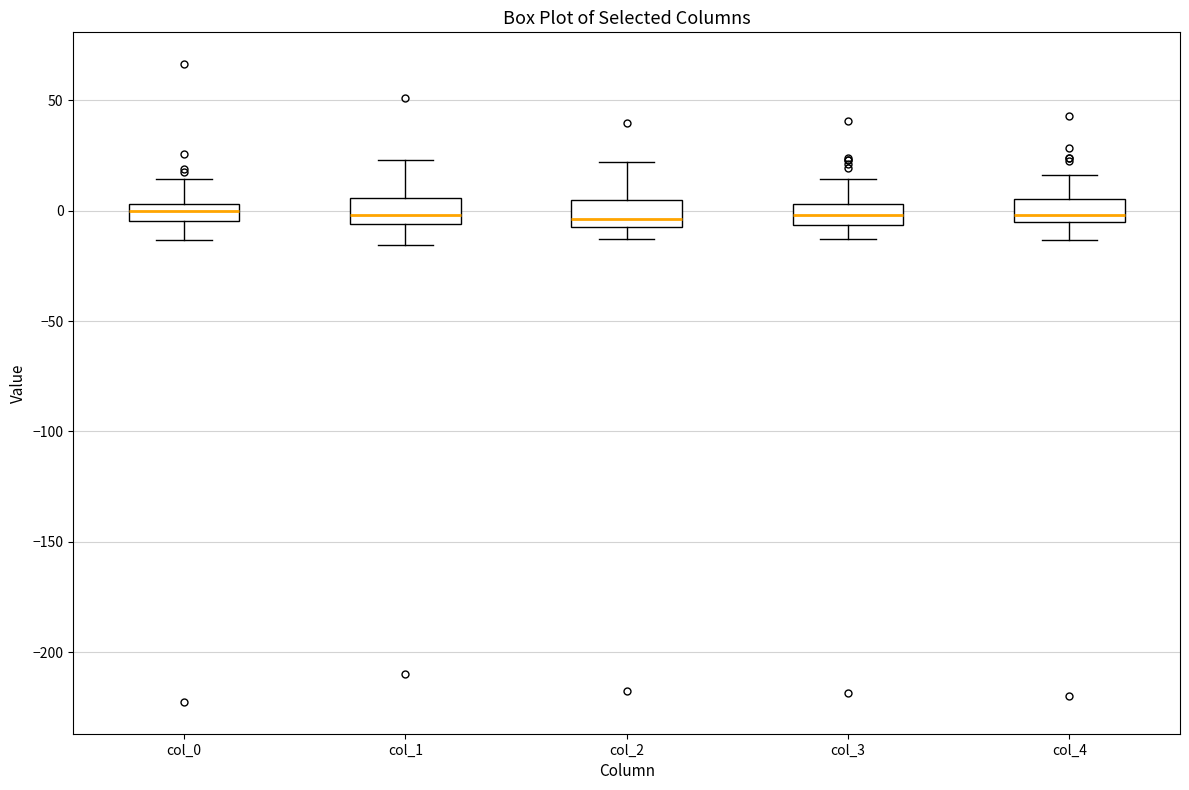

Where does the lower whisker of the box for col_1 end on the y-axis? The values are not printed on the chart, so give them approximately, as read against the axis.

-15